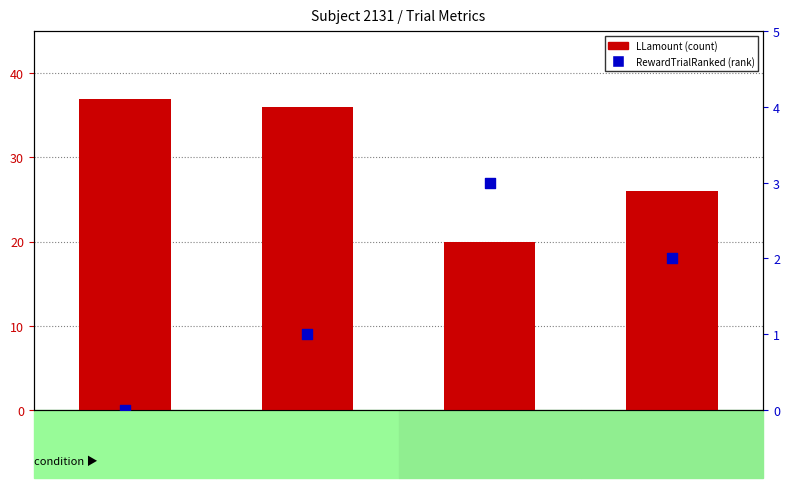

Which series contains the highest Y value?

LLamount